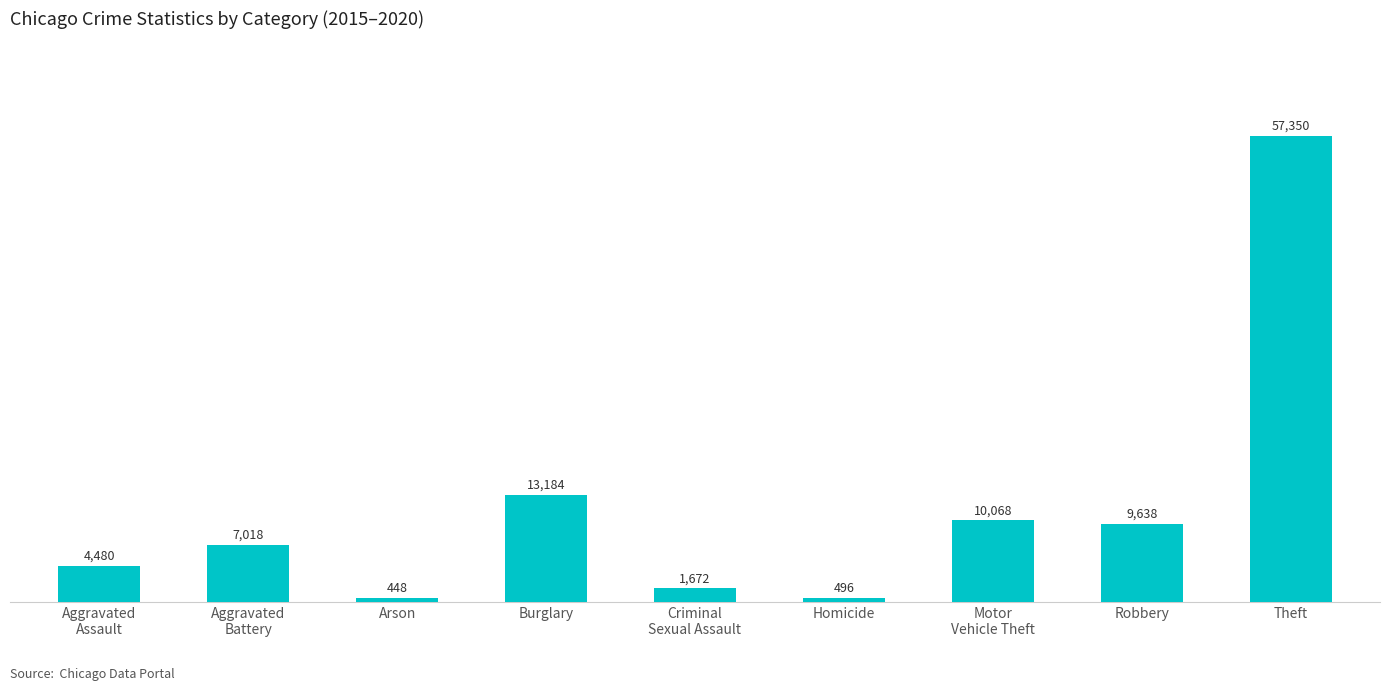

Approximately how many times larger is the value at Theft compared to Robbery?

6.0